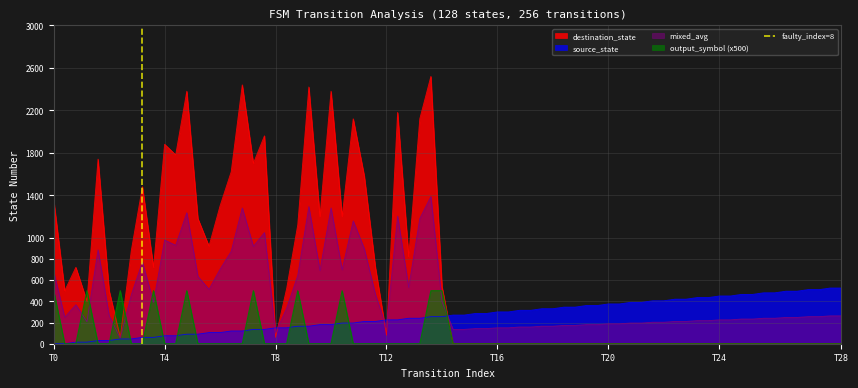

How many values are between 0 and 1?

2